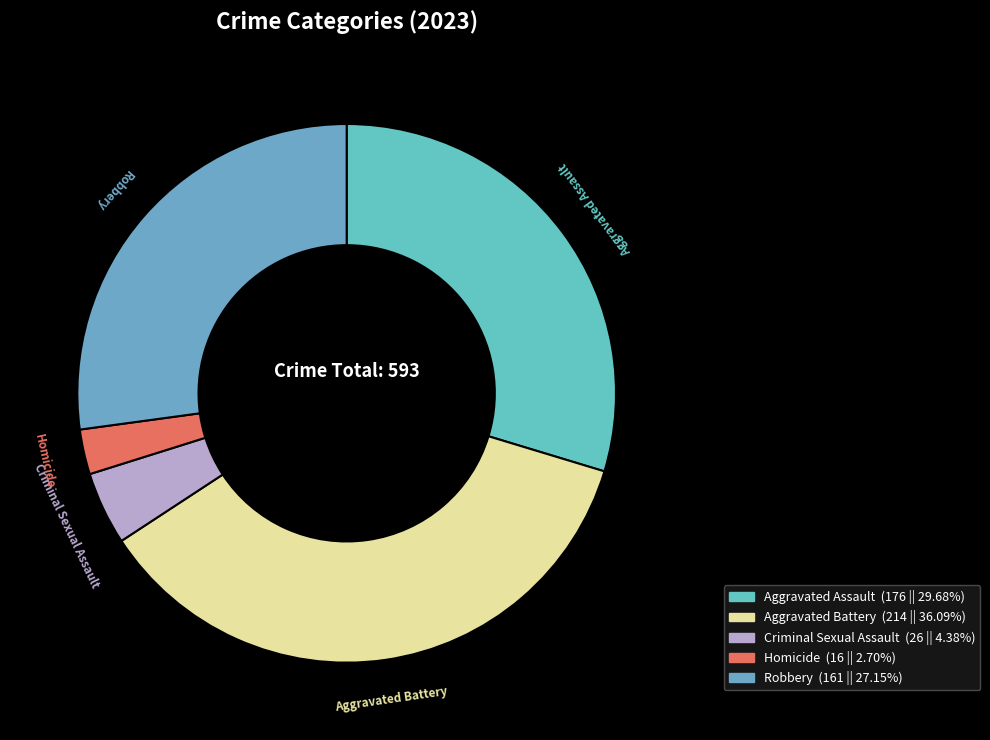

Which slice is the smallest?

Homicide